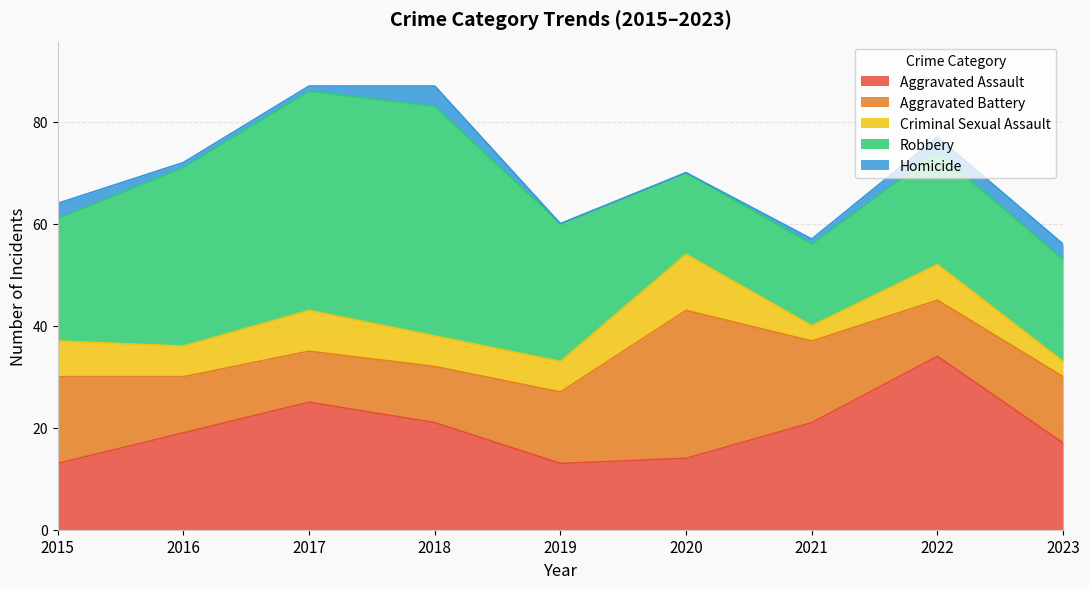

What is the greatest value displayed?

45